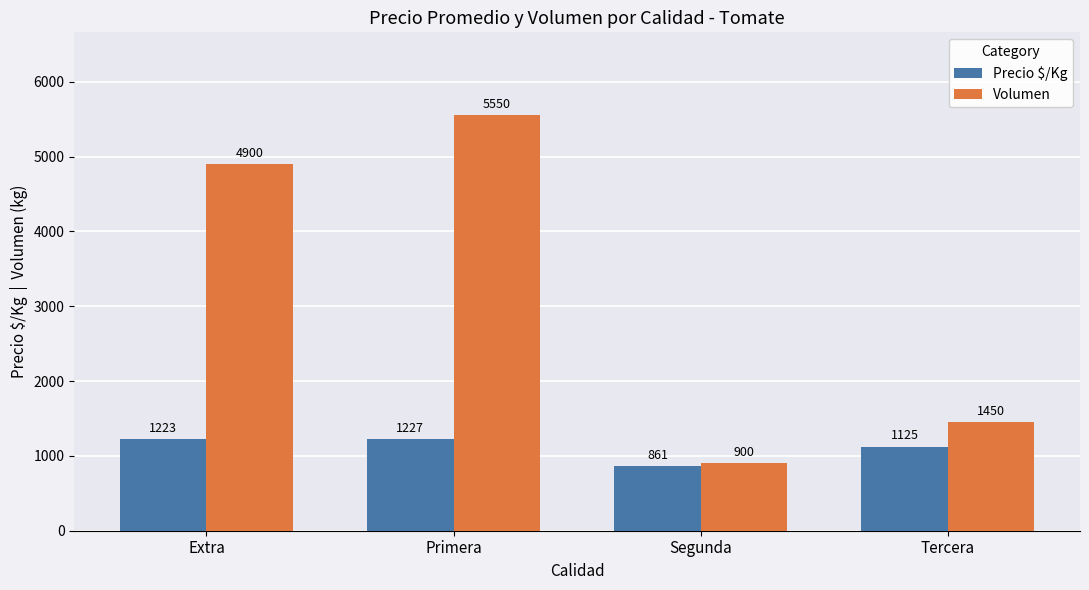

The value of Volumen at Segunda is 900. True or false?

True